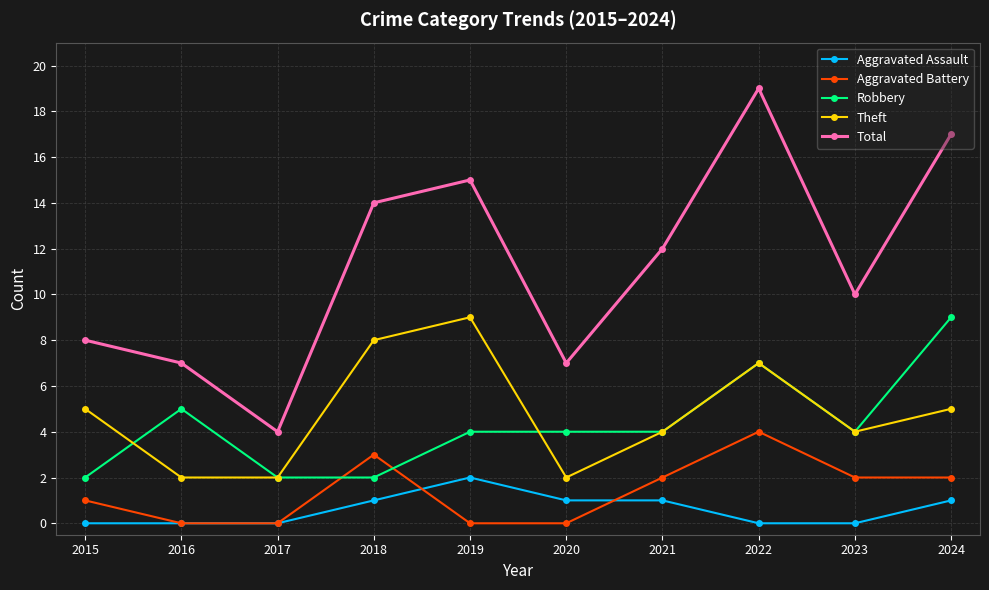

How many lines are shown in the chart?

5